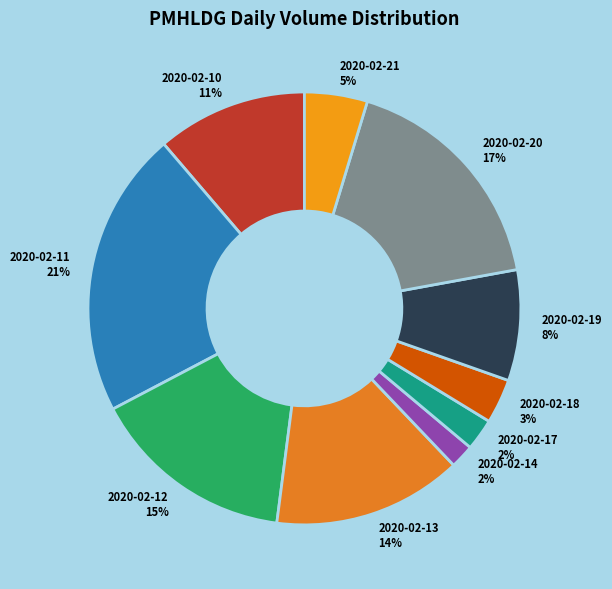

To the nearest percent, what is the combined percentage of 2020-02-18 and 2020-02-13?

17%